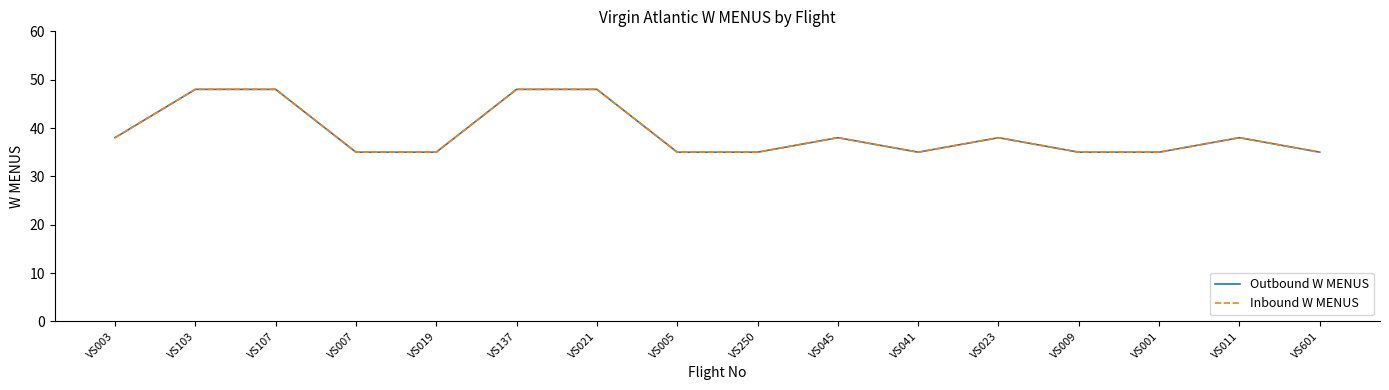

Does the chart have visible grid lines?

No